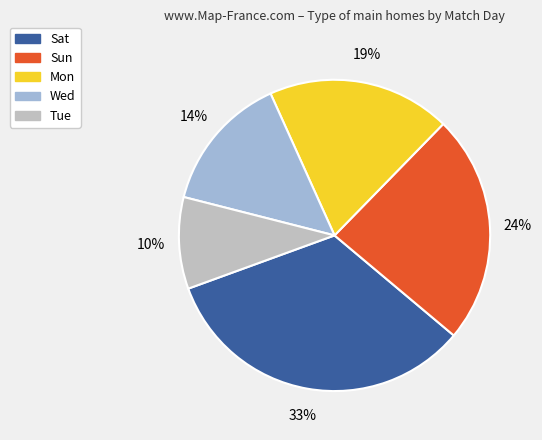

Which category has the smallest portion of the pie?

Tue